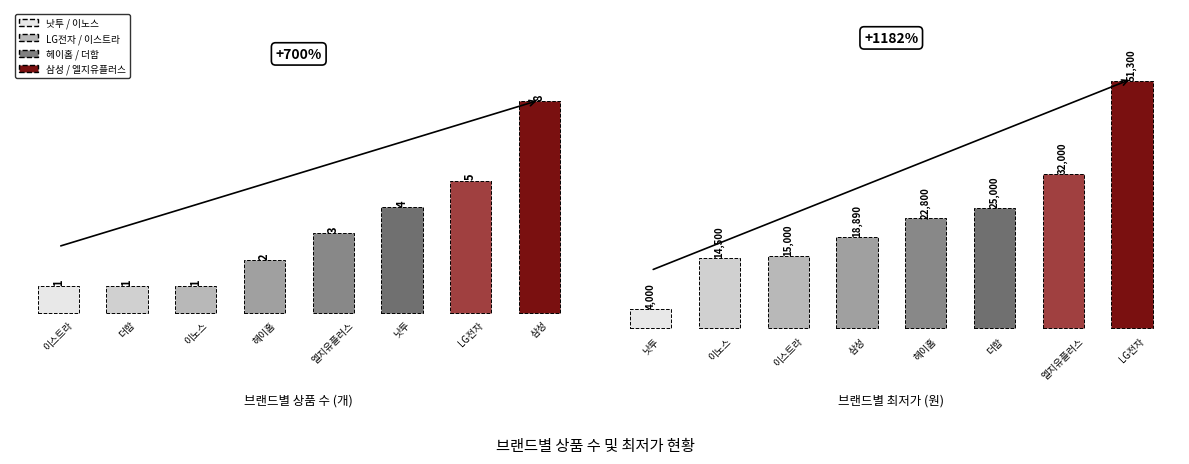

What is the total value across all series at 1?

14501